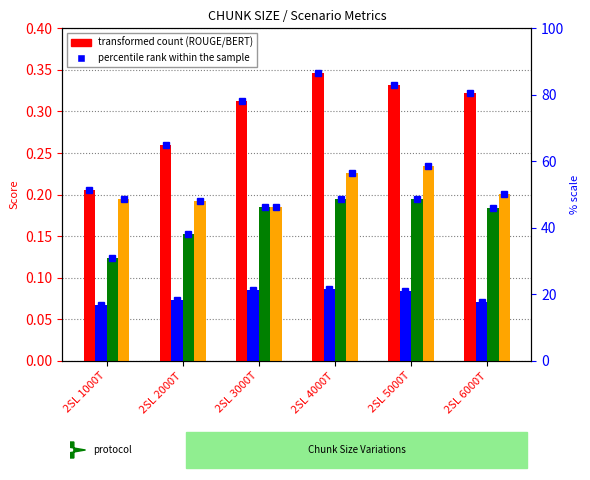

What is the sum of the BERT-Score values at 2SL 6000T and 2SL 2000T?

0.4